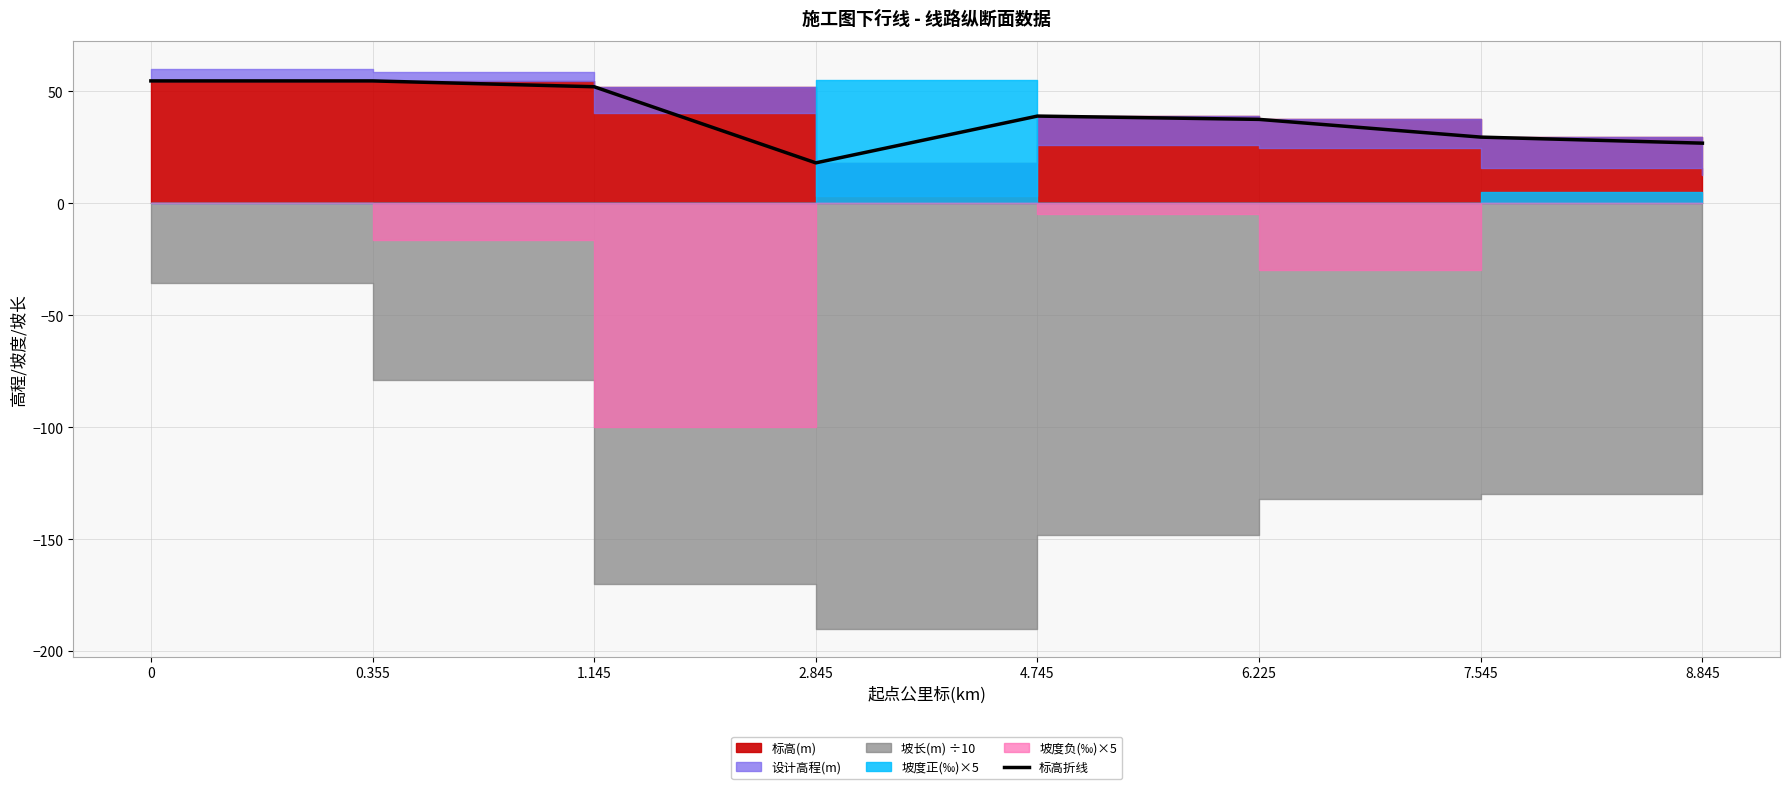

Which has a higher value, 6.225 or 0.355?

0.355